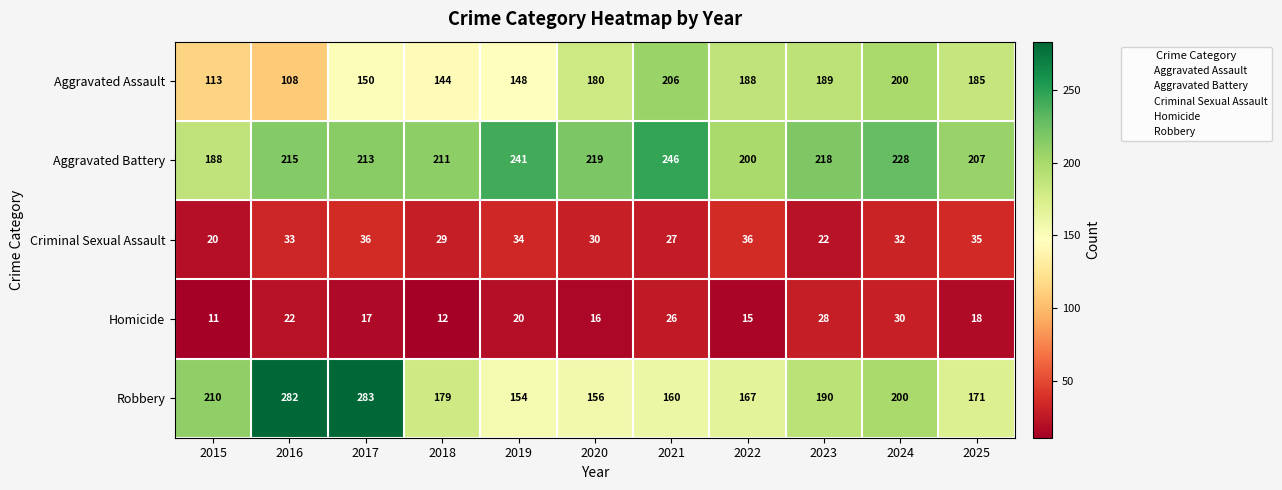

True or false: Aggravated Battery has a value of 405 at 2024.

False